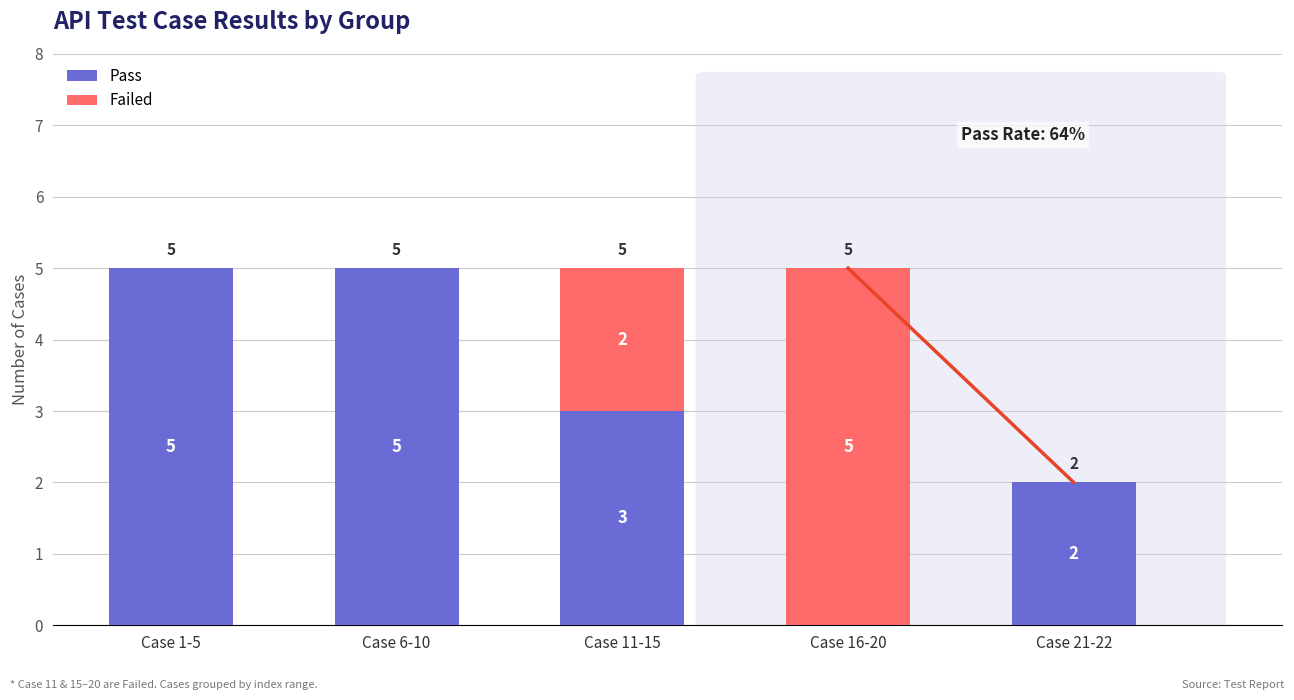

How many Pass values are between 2 and 5?

4